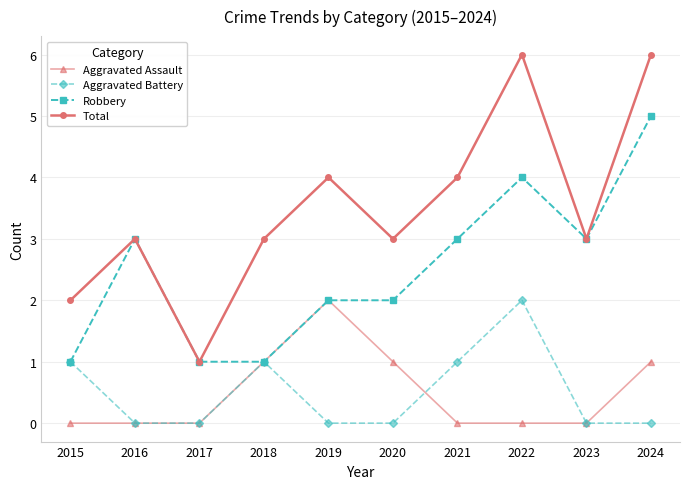

Reading left to right, transcribe all the data shown in this chart.

Aggravated Assault: 0	0	0	1	2	1	0	0	0	1
Aggravated Battery: 1	0	0	1	0	0	1	2	0	0
Robbery: 1	3	1	1	2	2	3	4	3	5
Total: 2	3	1	3	4	3	4	6	3	6